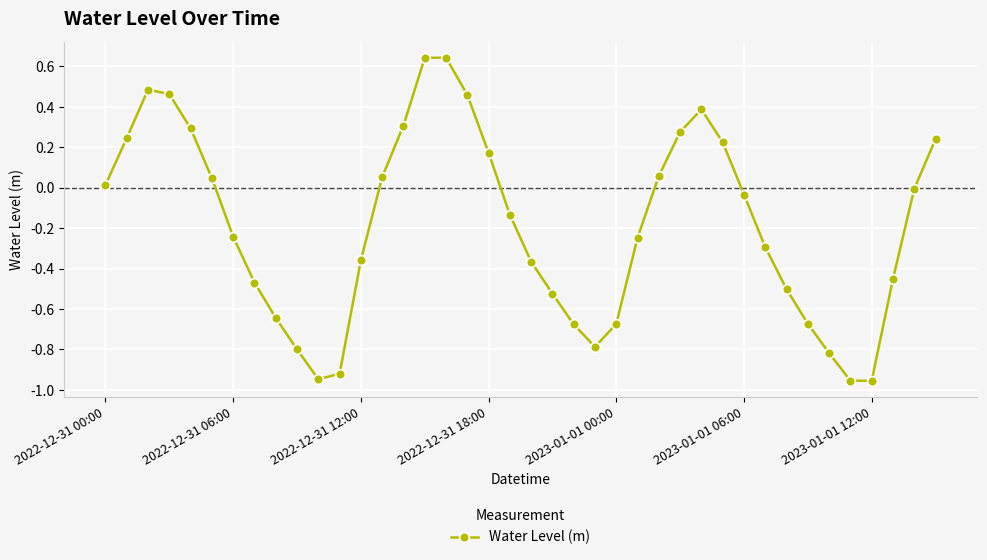

How many series are shown in this chart?

1